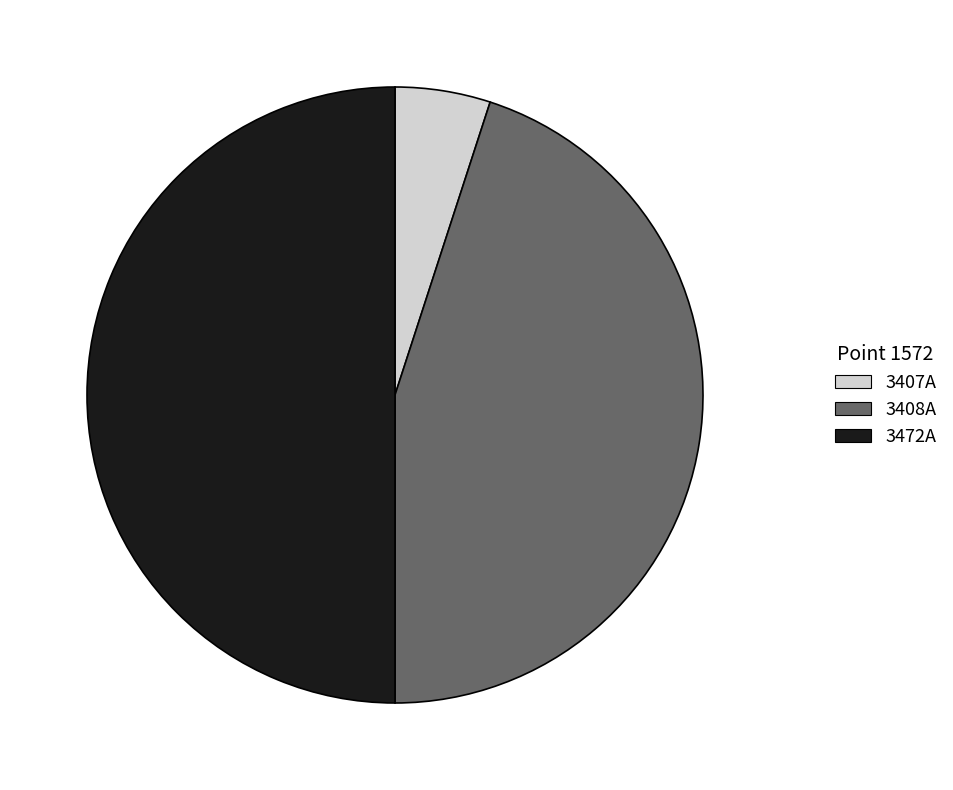

Is it true that 3407A is 1% of the pie?

False